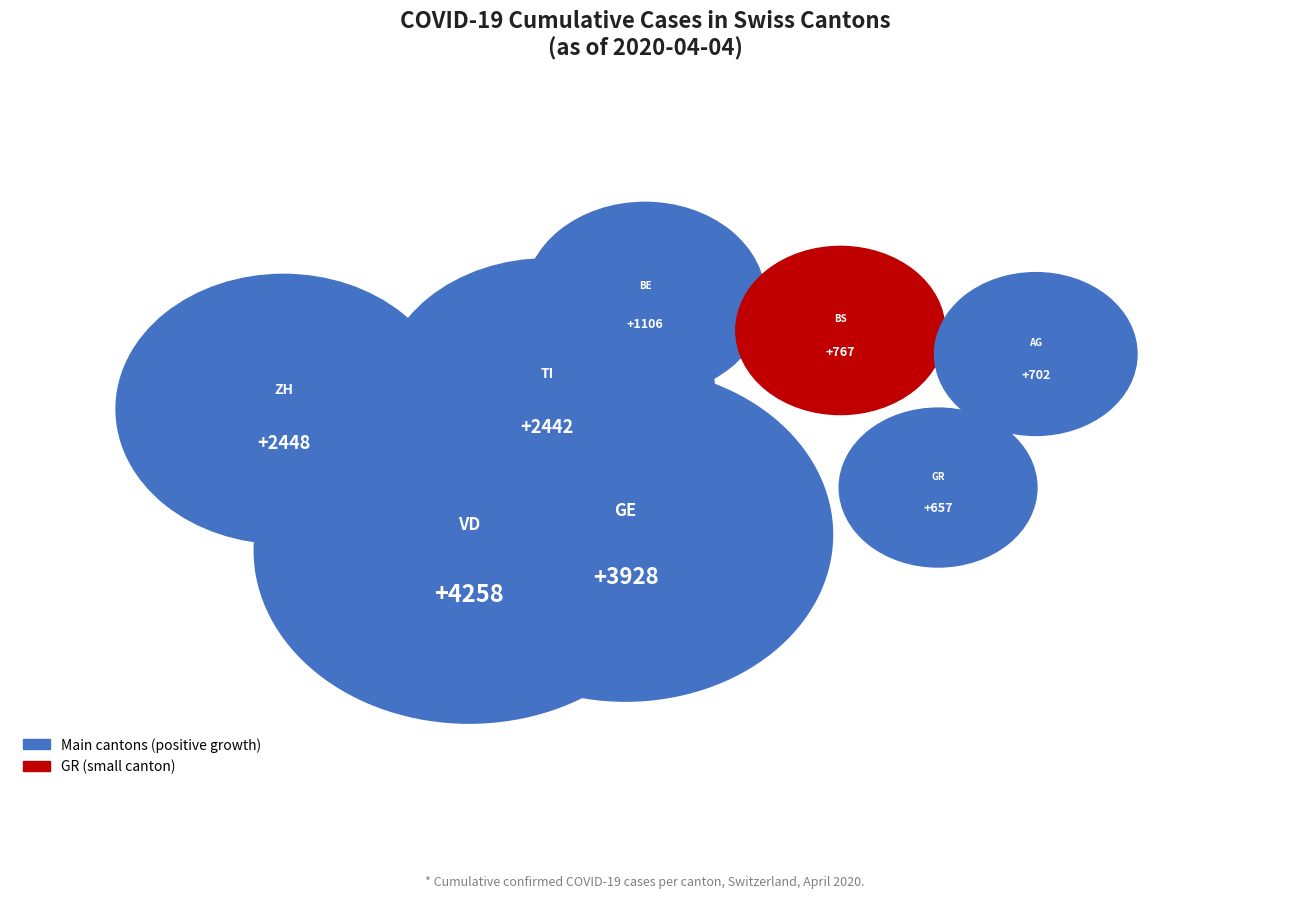

The 2020-03-03 slice represents 1% of the pie. True or false?

False